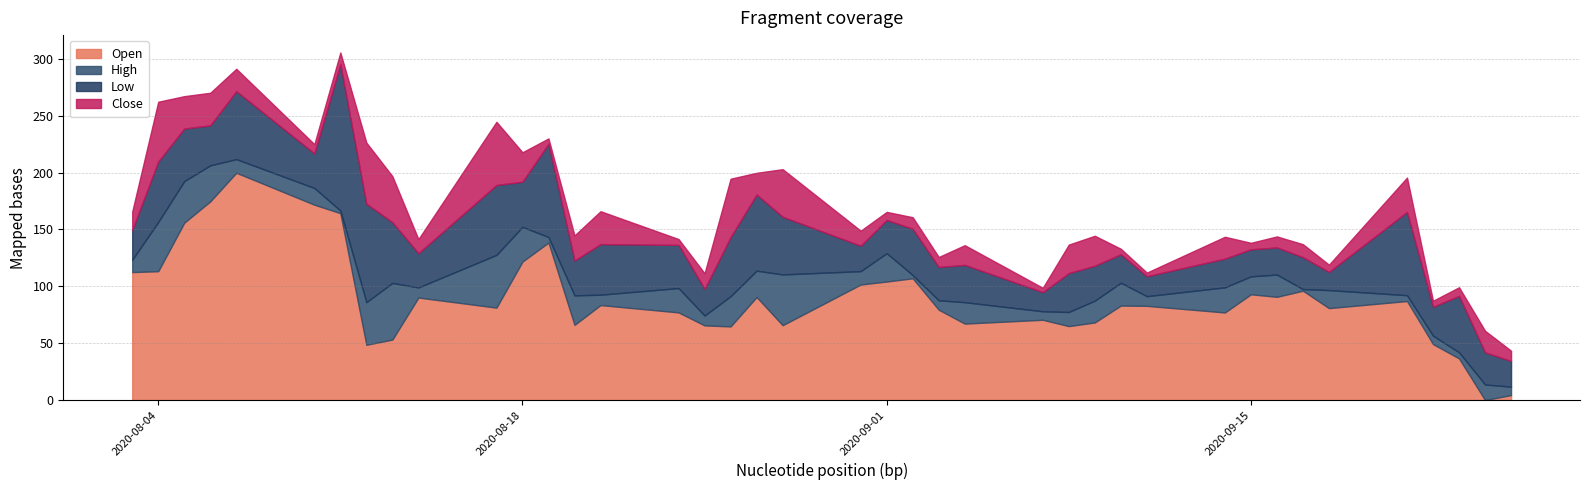

How many lines are shown in the chart?

4